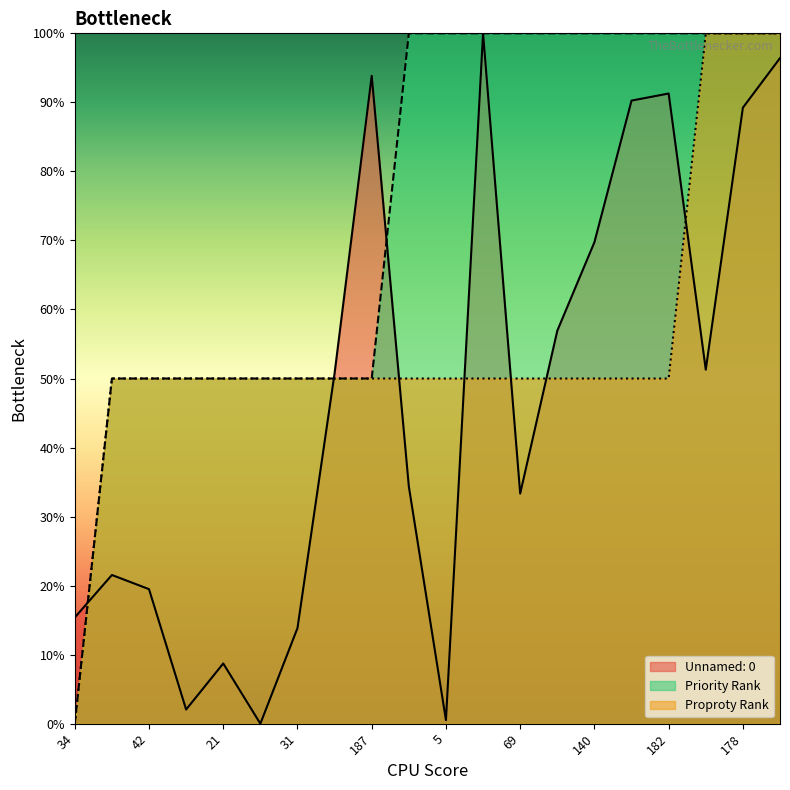

What are all the series names shown in the legend?

Unnamed: 0, Priority Rank, Proproty Rank